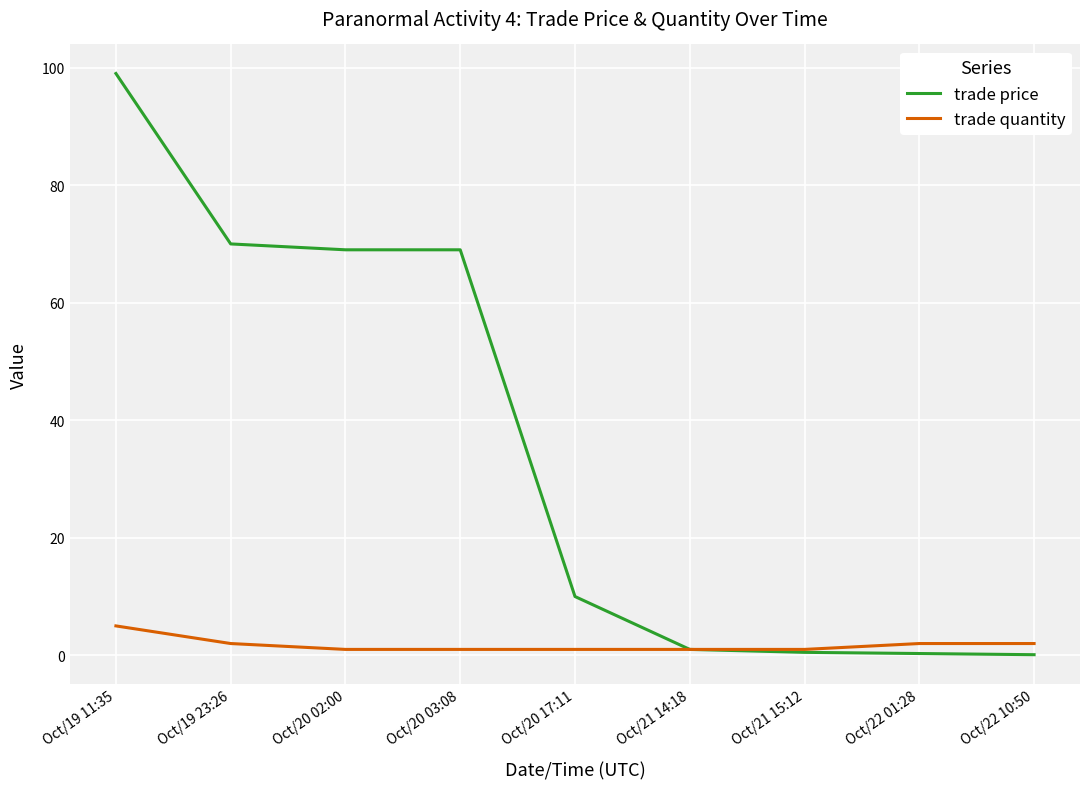

Is it true that trade quantity equals 1.0 at Oct/21 14:18?

True